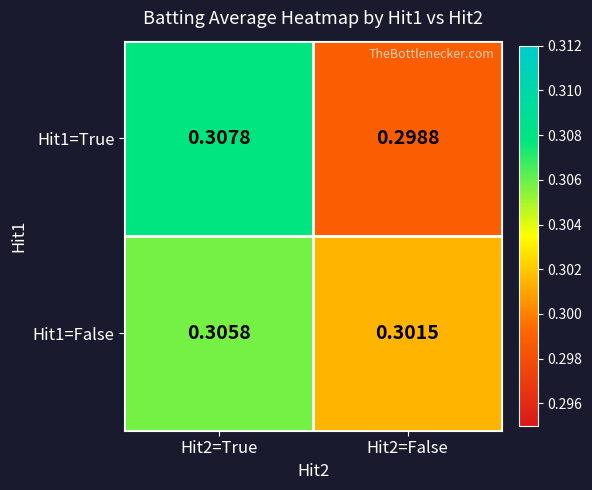

Is the value of Hit1=False at Hit2=False greater than the value of Hit1=True at Hit2=True?

No